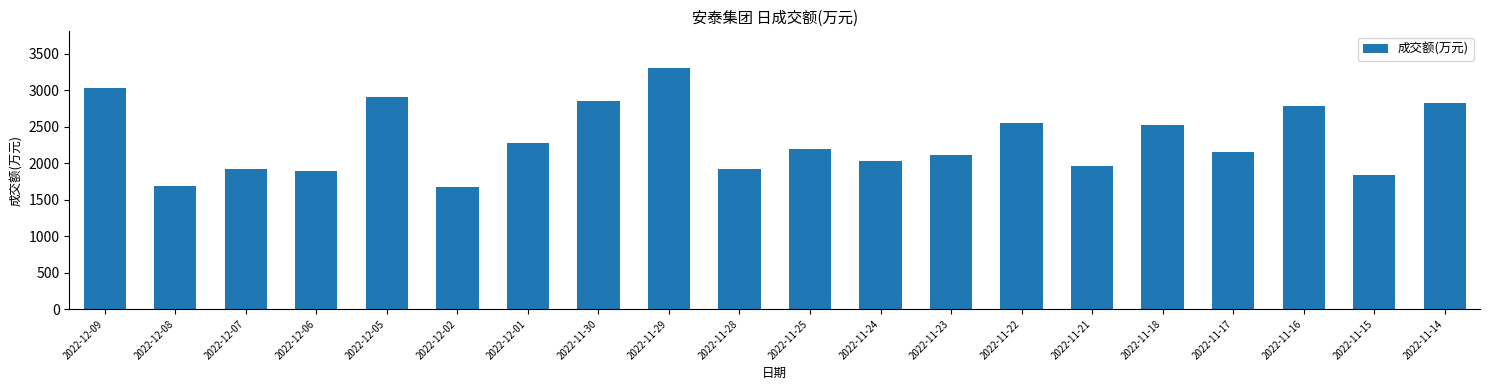

What is the label of the 16th bar from the right?

2022-12-05